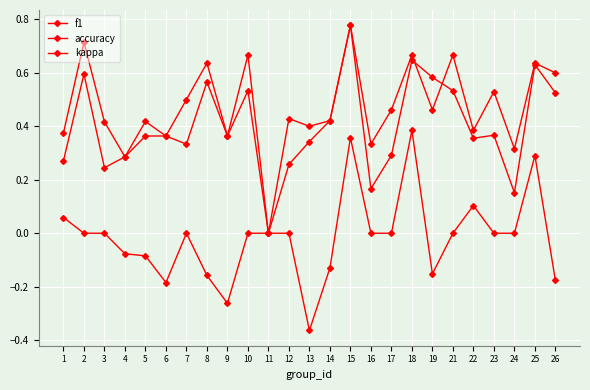

Is the value of f1 at 9 greater than the value of accuracy at 17?

No